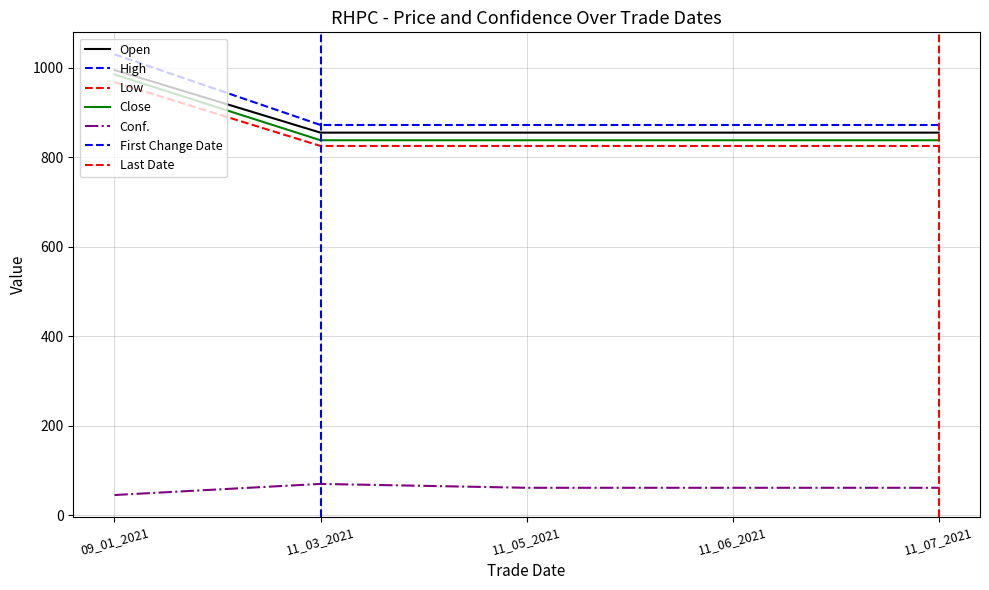

Is the value of Low at 11_05_2021 greater than the value of High at 09_01_2021?

No